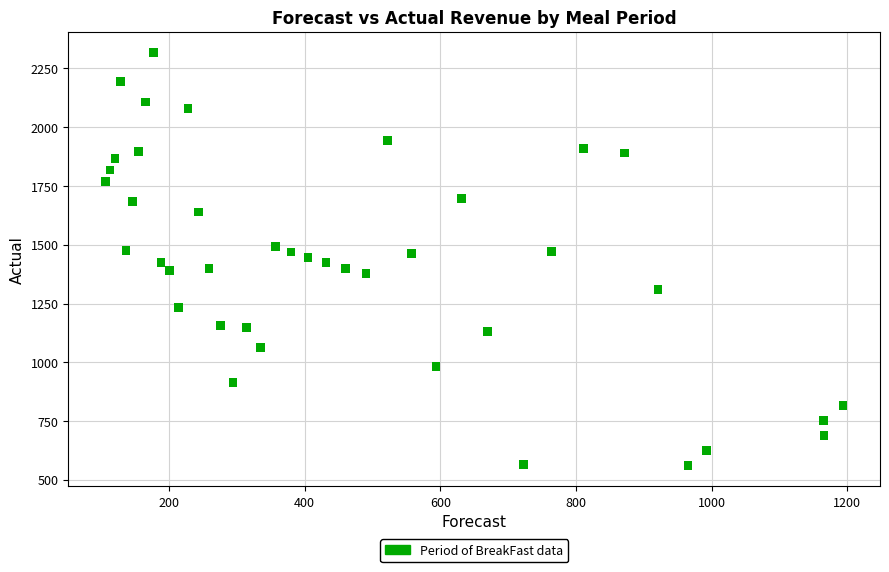

What is the range of Y values (max minus min)?

1758.0